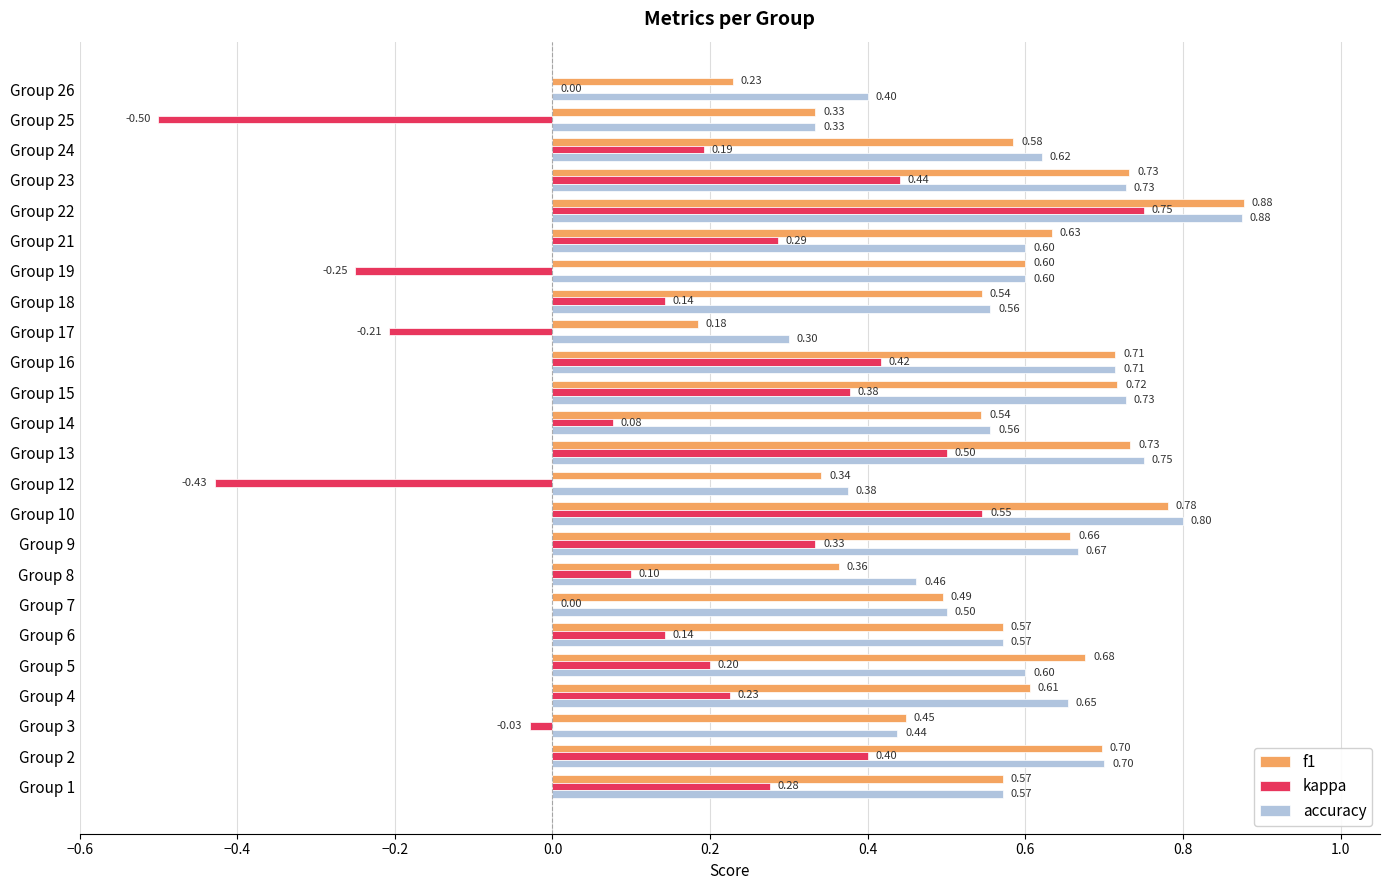

How many f1 values are between 0 and 1?

24